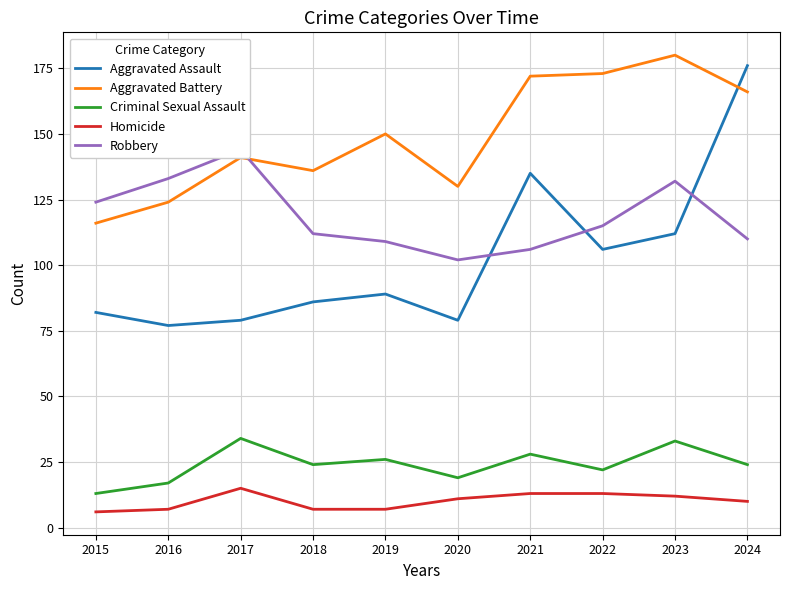

Where is Criminal Sexual Assault nearest to the value 23?

2018